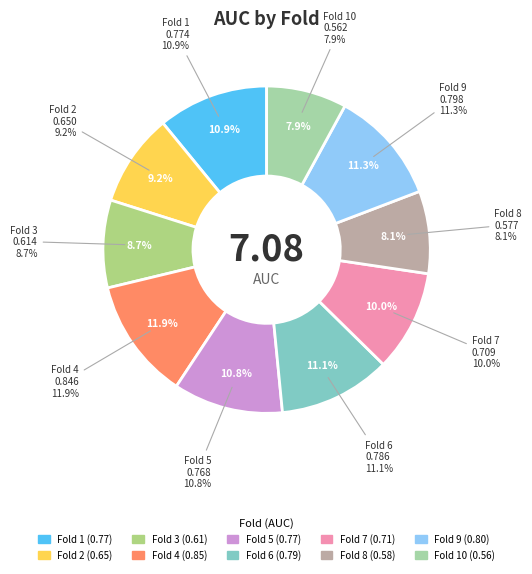

To the nearest percent, what is the combined percentage of Fold 1 and Fold 3?

20%